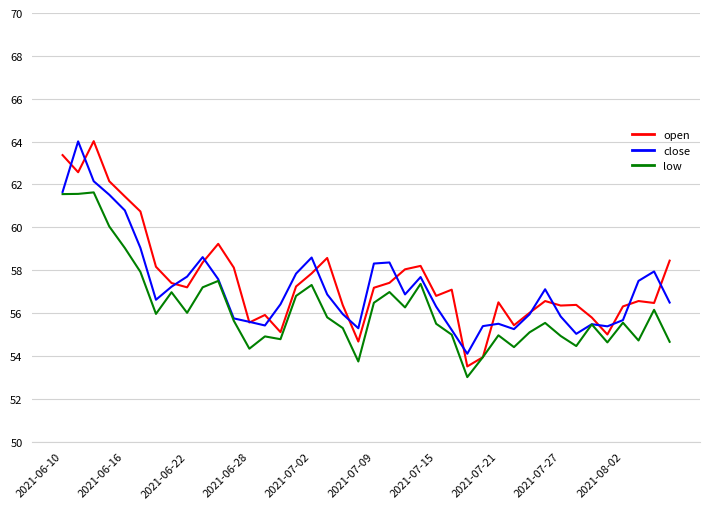

What is the lowest value of the low series?

53.0